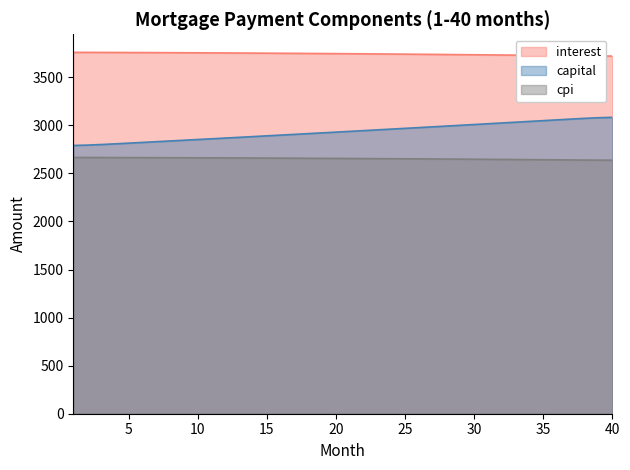

At which label does cpi first exceed 2656?

1